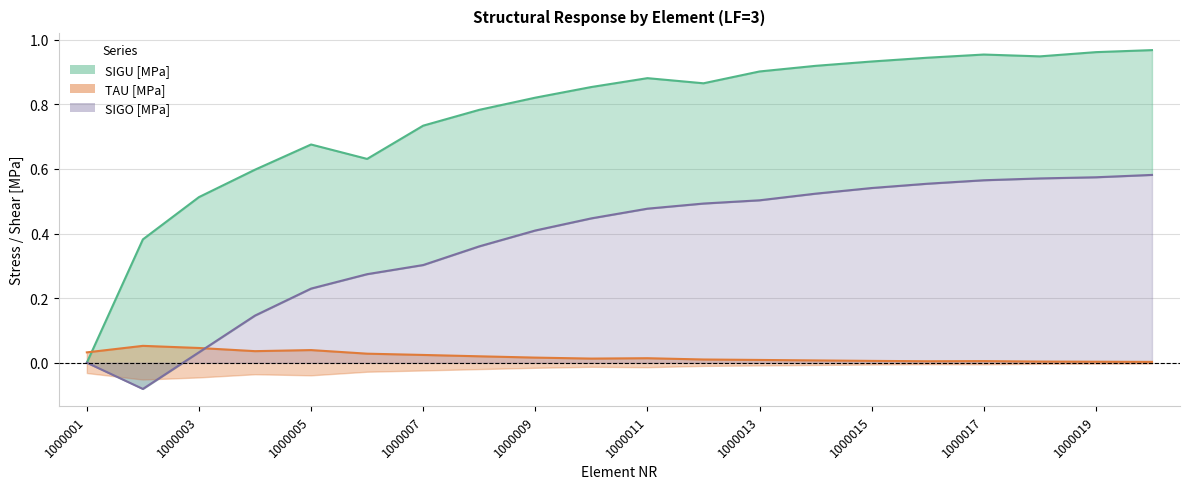

Which category has the highest value in the TAU [MPa] series?

1000002